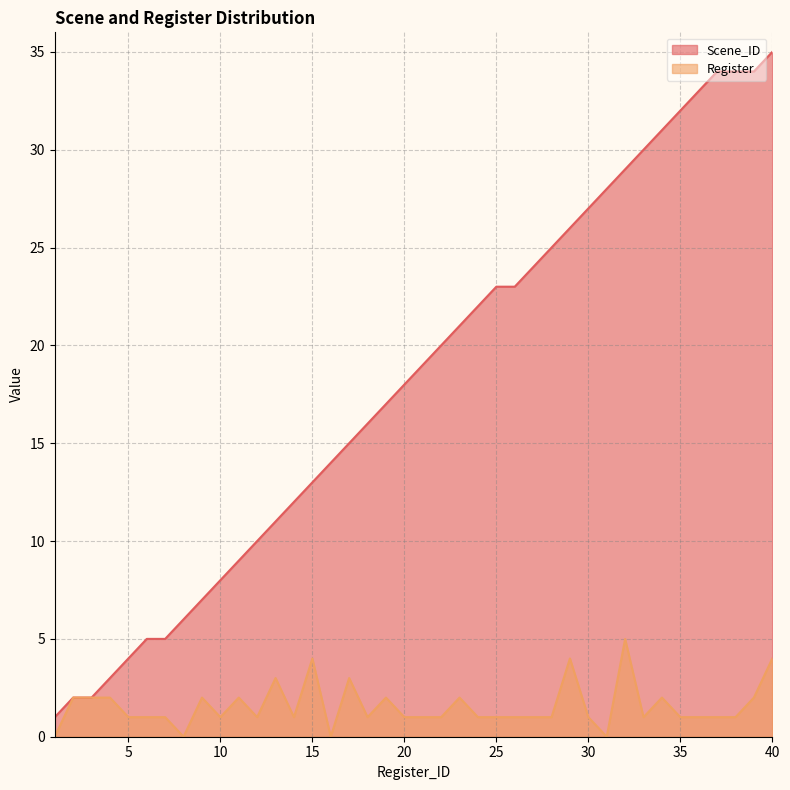

At which category does the chart reach its peak across all series?

40